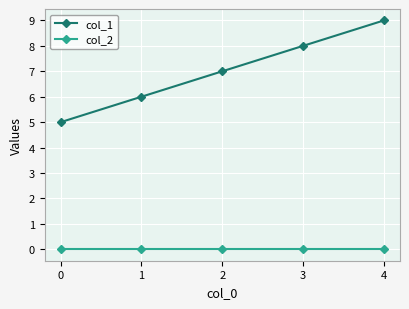

Between 1 and 3, which series saw the biggest shift?

col_1